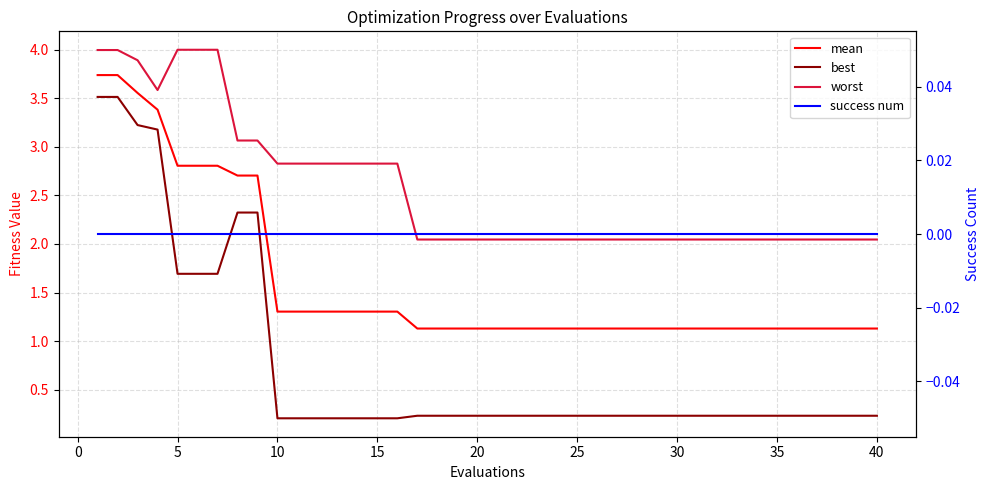

Reading left to right, what are all the values shown in this chart?

mean: 3.7	3.7	3.6	3.4	2.8	2.8	2.8	2.7	2.7	1.3	1.3	1.3	1.3	1.3	1.3	1.3	1.1	1.1	1.1	1.1	1.1	1.1	1.1	1.1	1.1	1.1	1.1	1.1	1.1	1.1	1.1	1.1	1.1	1.1	1.1	1.1	1.1	1.1	1.1	1.1
best: 3.5	3.5	3.2	3.2	1.7	1.7	1.7	2.3	2.3	0.2	0.2	0.2	0.2	0.2	0.2	0.2	0.2	0.2	0.2	0.2	0.2	0.2	0.2	0.2	0.2	0.2	0.2	0.2	0.2	0.2	0.2	0.2	0.2	0.2	0.2	0.2	0.2	0.2	0.2	0.2
worst: 4.0	4.0	3.9	3.6	4.0	4.0	4.0	3.1	3.1	2.8	2.8	2.8	2.8	2.8	2.8	2.8	2.0	2.0	2.0	2.0	2.0	2.0	2.0	2.0	2.0	2.0	2.0	2.0	2.0	2.0	2.0	2.0	2.0	2.0	2.0	2.0	2.0	2.0	2.0	2.0
success num: 0.0	0.0	0.0	0.0	0.0	0.0	0.0	0.0	0.0	0.0	0.0	0.0	0.0	0.0	0.0	0.0	0.0	0.0	0.0	0.0	0.0	0.0	0.0	0.0	0.0	0.0	0.0	0.0	0.0	0.0	0.0	0.0	0.0	0.0	0.0	0.0	0.0	0.0	0.0	0.0